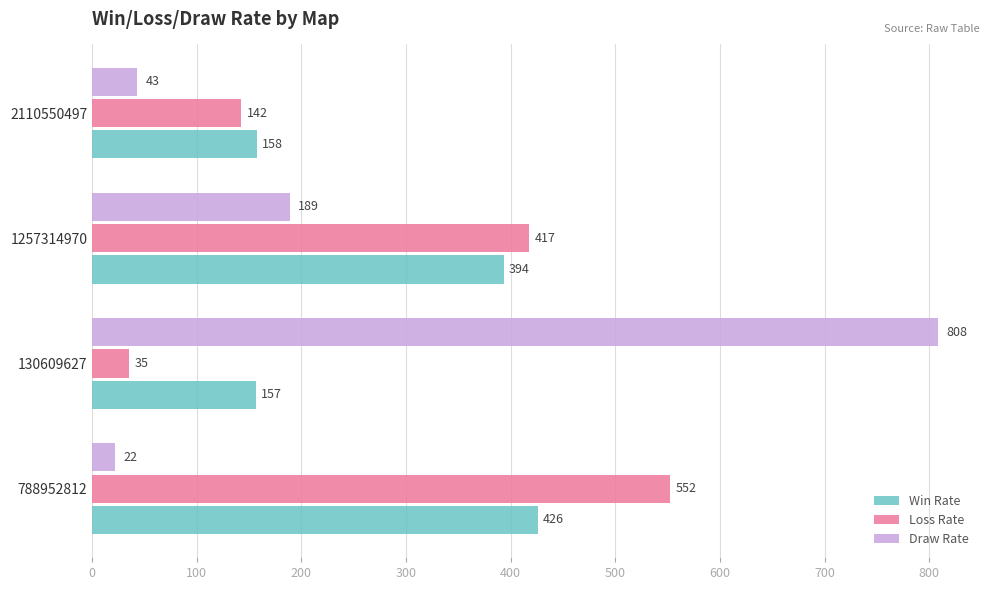

Which series has the largest total across all categories?

Loss Rate